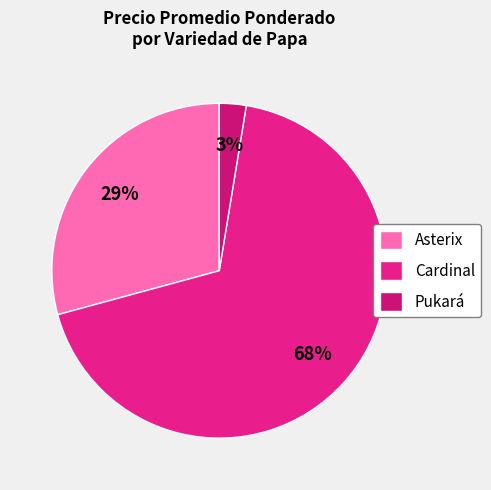

Does any single category account for the majority?

Yes